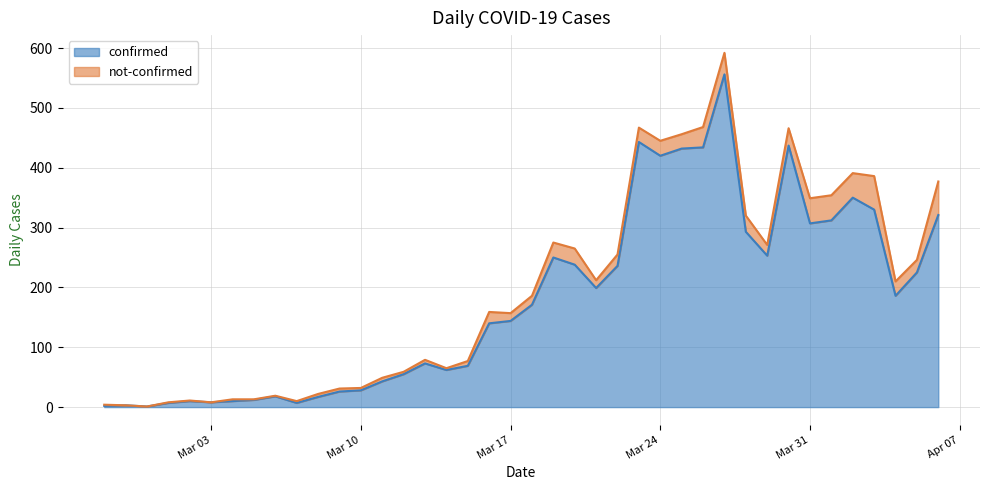

Does the chart have visible grid lines?

Yes